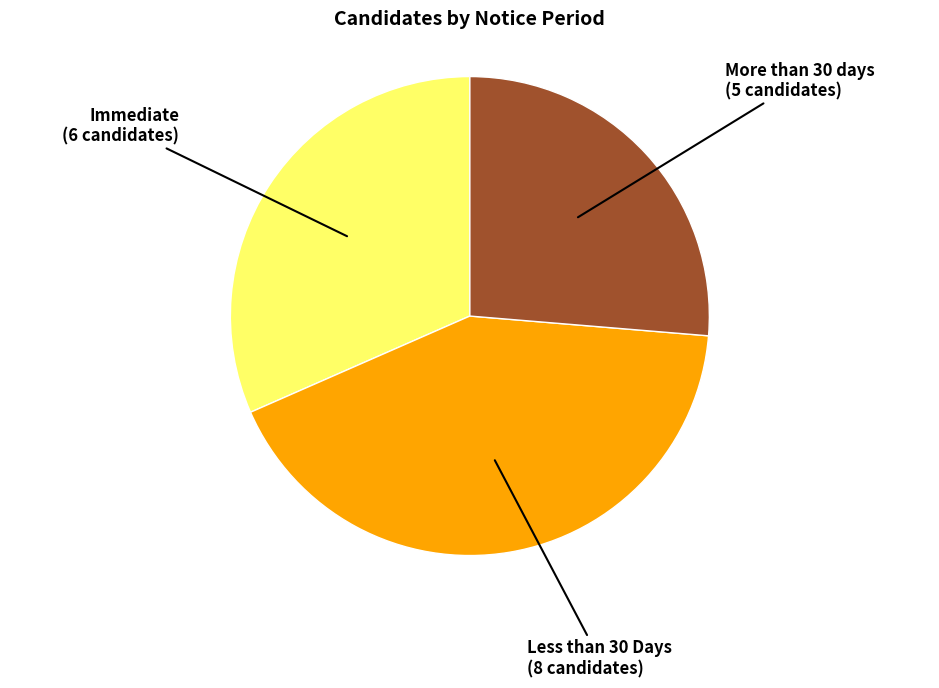

How many segments does this pie chart have?

3